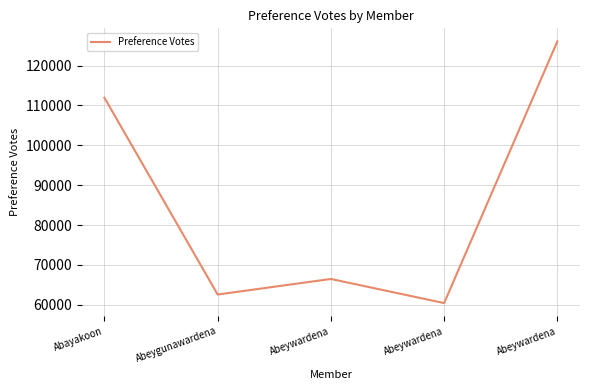

How many values are below 66498?

2